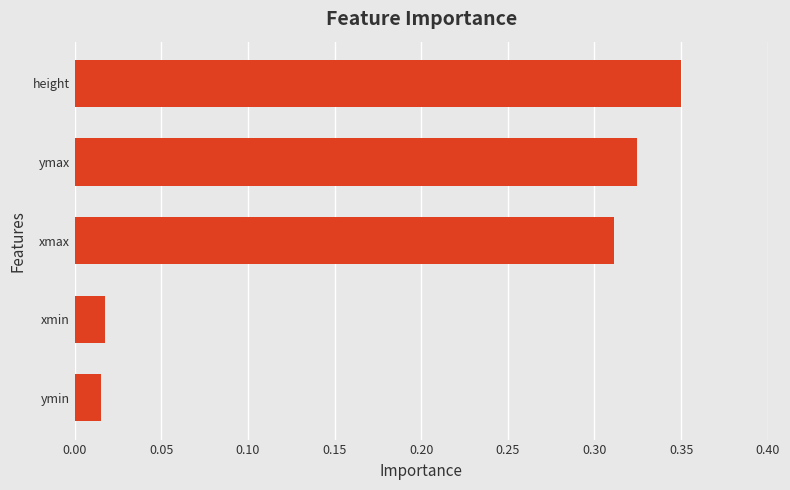

Which category has the highest value across all series?

height